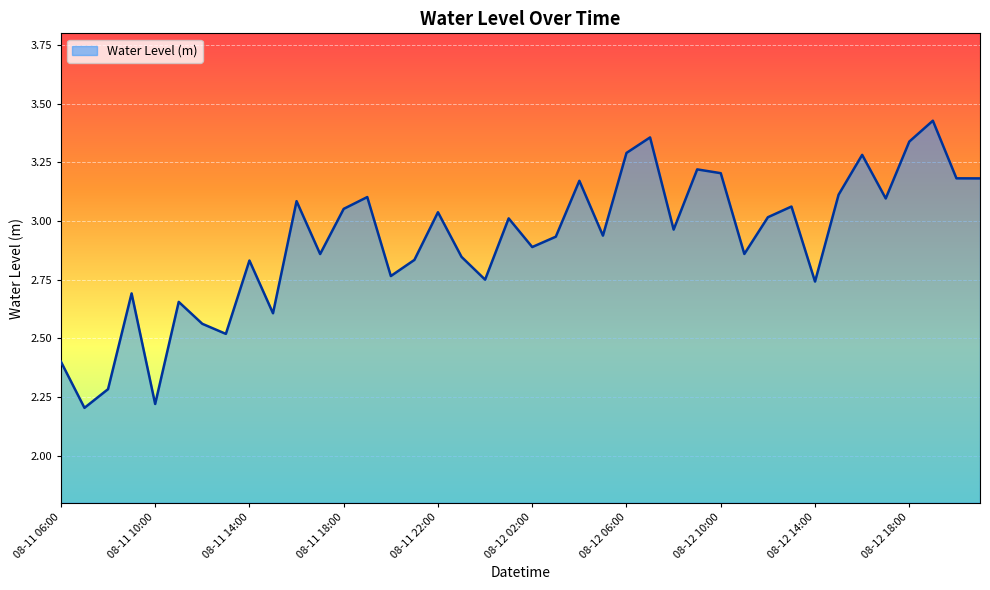

What is the difference between the maximum and minimum values?

1.2